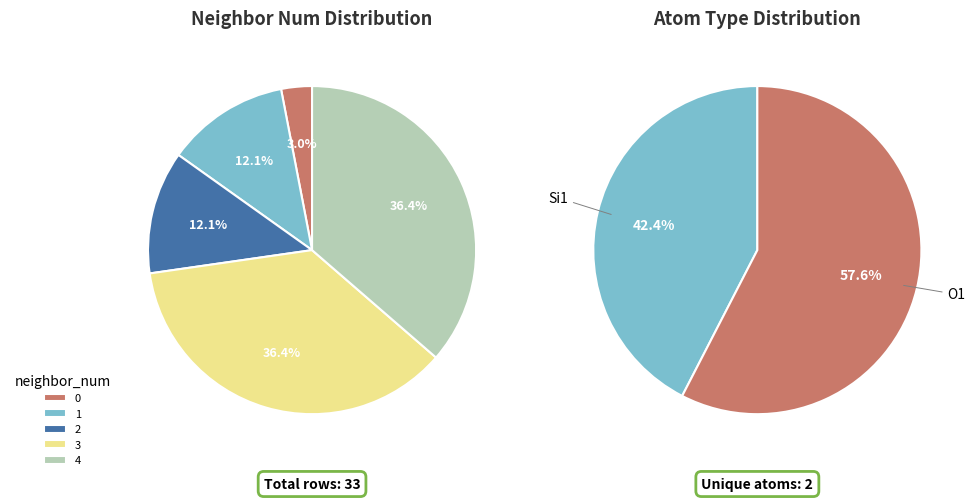

Is it true that 1 is 24% of the pie?

False